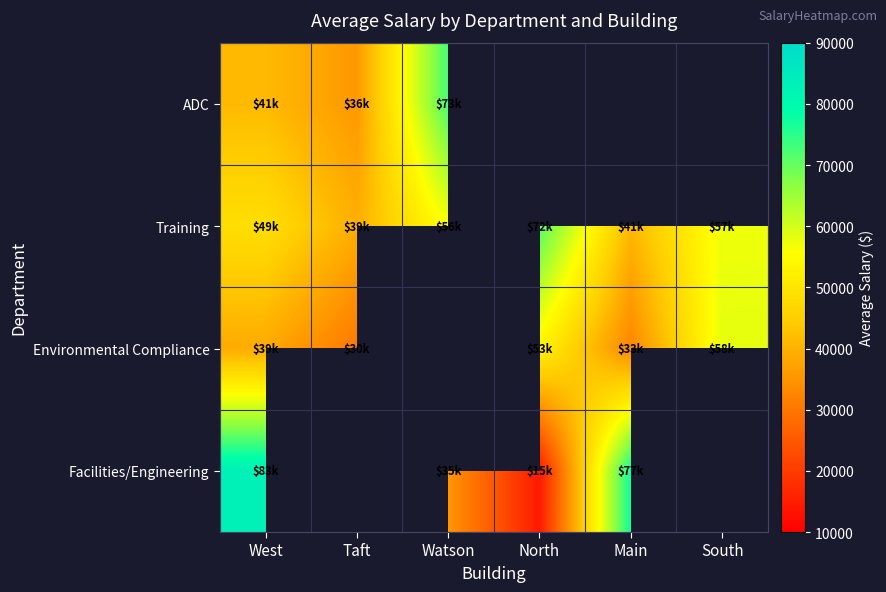

The Environmental Compliance series shows 58130.0 at South. True or false?

True